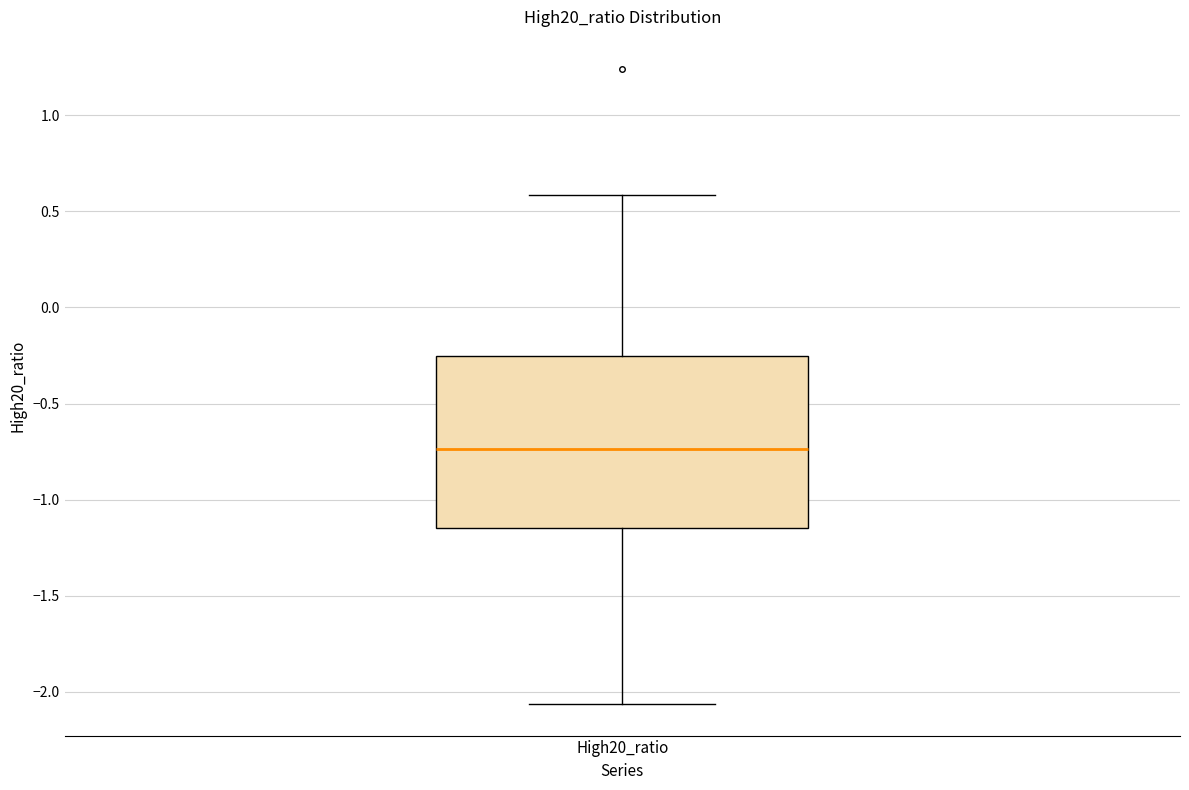

Read this box plot against the y-axis: the position of the median line, the range covered by the box, and the ends of both whiskers. The values are not printed on the chart, so give them approximately, as read against the axis.

median -0.75, box -1.15 to -0.25, whiskers -2.05 to 0.60